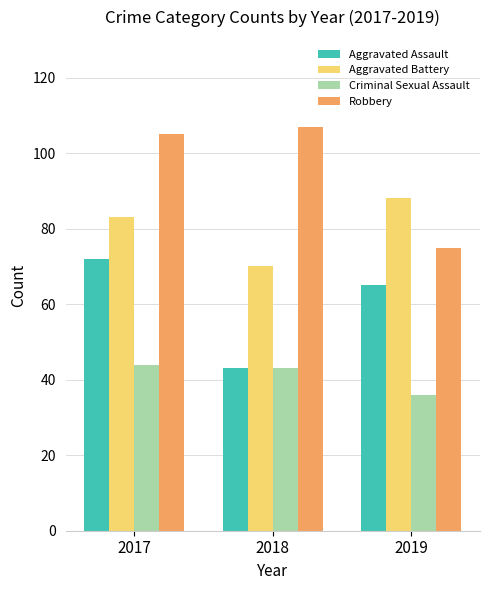

What is the greatest value displayed?

107